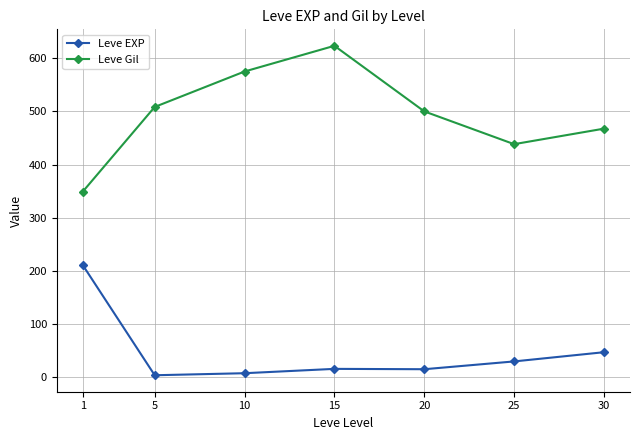

What is the total value across all series at 1?

559.8